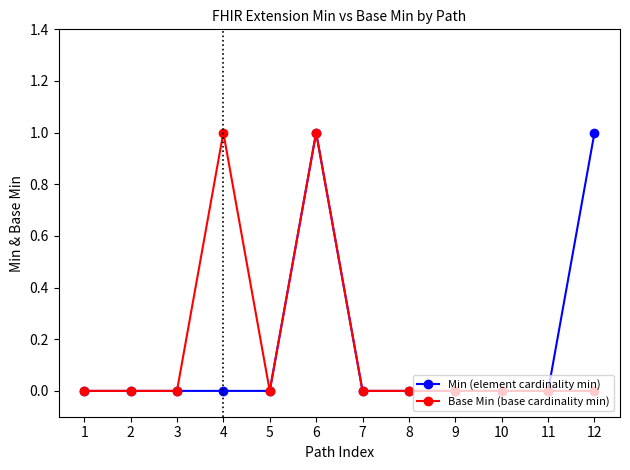

At which category is the sum across all series the highest?

6